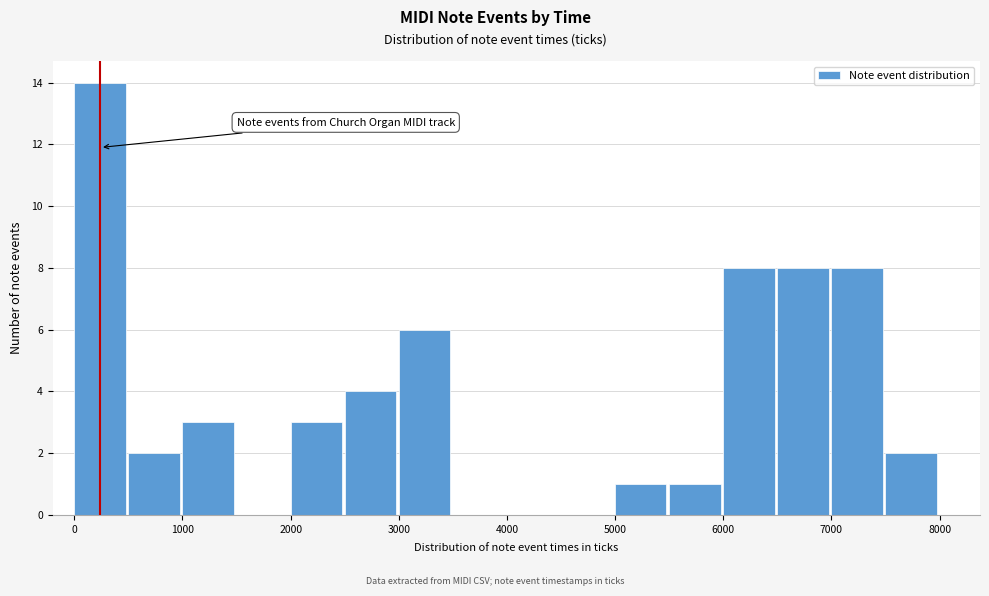

Reading left to right, list every bar in this chart as the range it spans on the x-axis followed by its height. The values are not printed on the chart, so give them approximately, as read against the axis.

0 to 500: 14
500 to 1000: 2
1000 to 1500: 3
1500 to 2000: 0
2000 to 2500: 3
2500 to 3000: 4
3000 to 3500: 6
3500 to 4000: 0
4000 to 4500: 0
4500 to 5000: 0
5000 to 5500: 1
5500 to 6000: 1
6000 to 6500: 8
6500 to 7000: 8
7000 to 7500: 8
7500 to 8000: 2